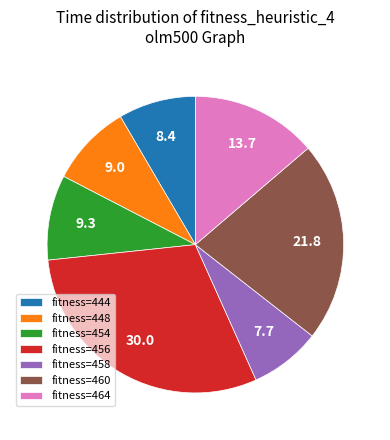

How many segments does this pie chart have?

7